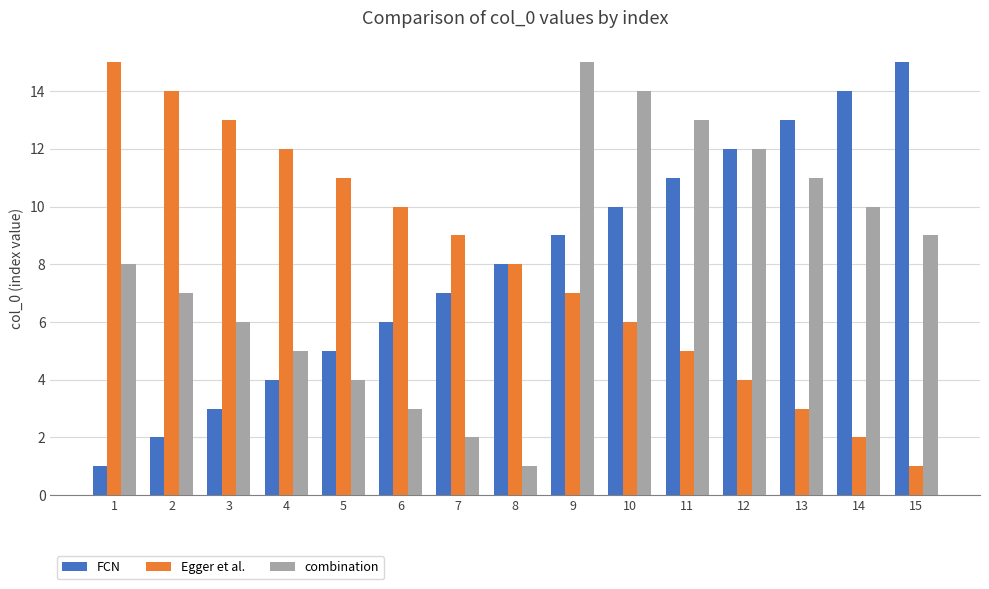

Is the value of Egger et al. at 3 greater than the value of combination at 1?

Yes